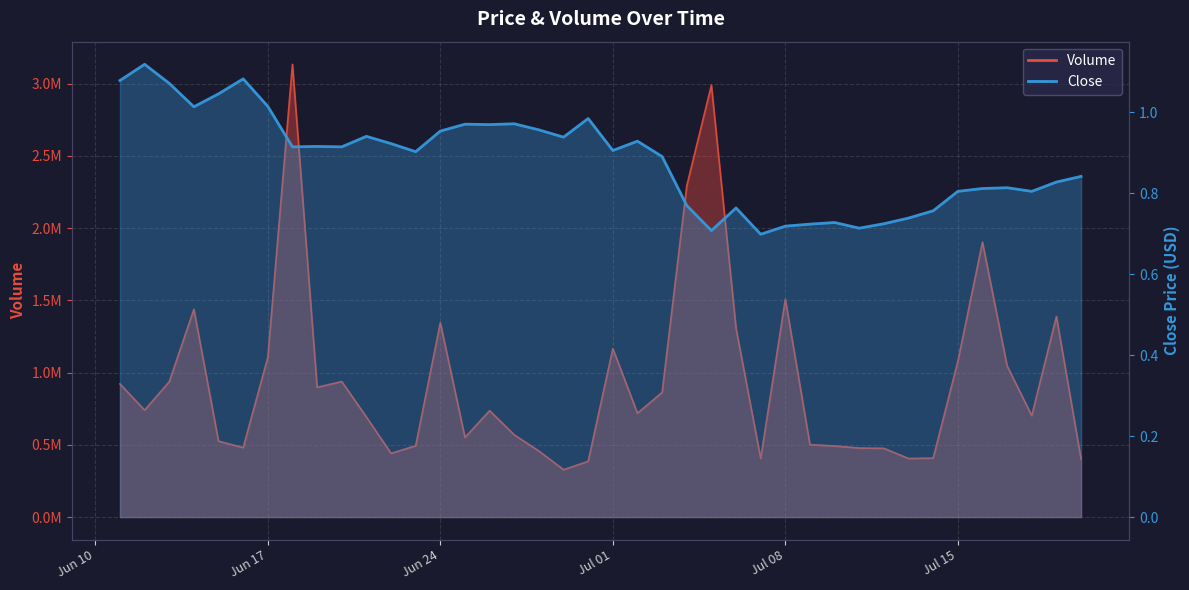

At which category does Close reach its first local valley?

2024-06-14